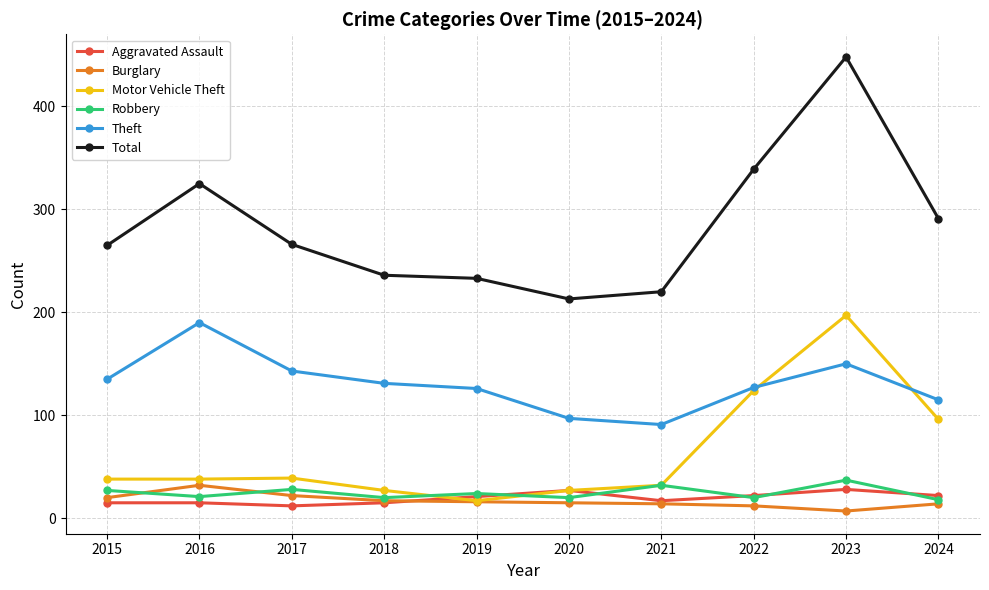

What is the value of the Burglary point at the 3rd from the left?

22